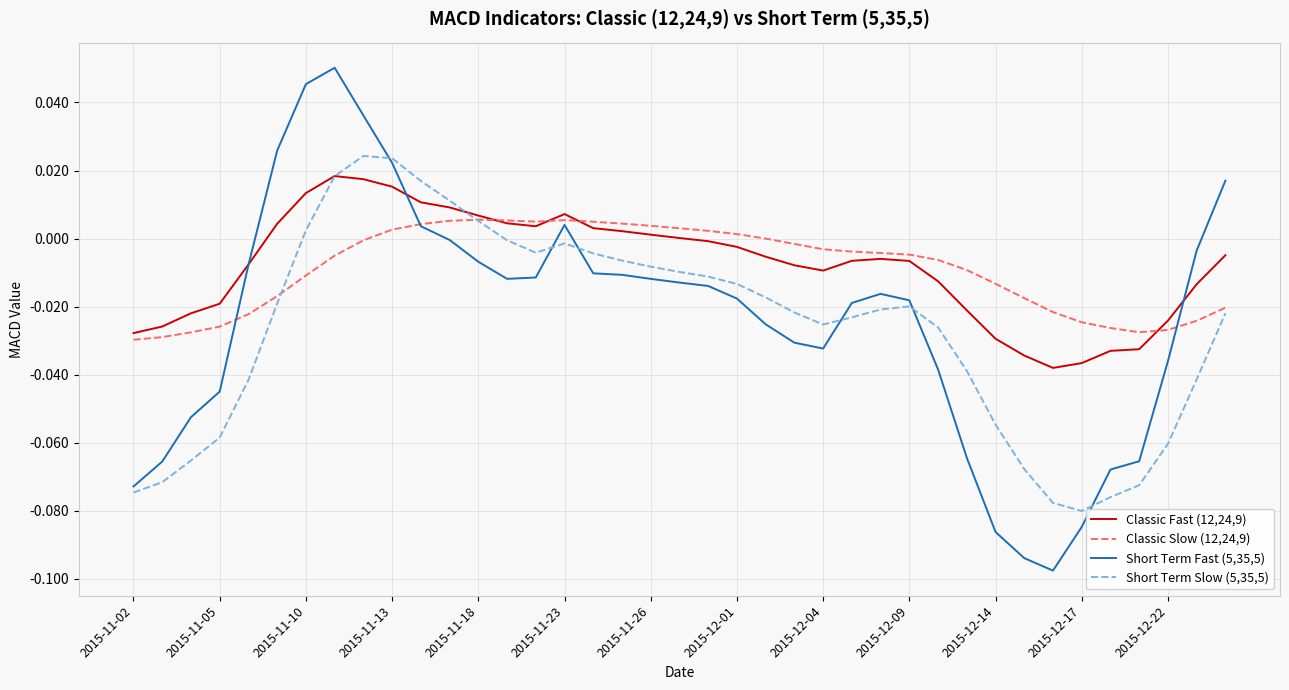

Which series has the largest range (max minus min)?

Short Term Fast (5,35,5)